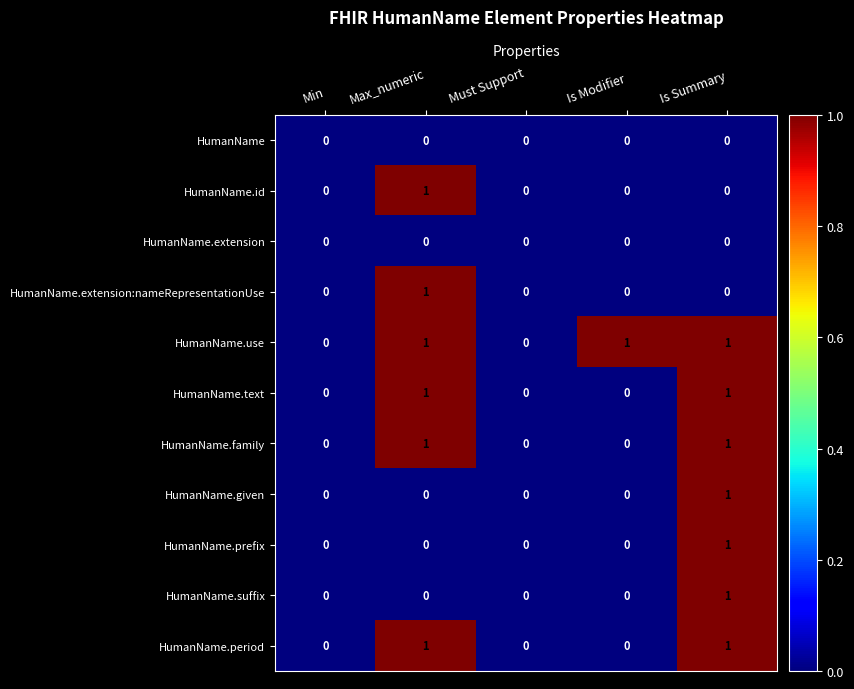

Count the HumanName.prefix values in the range 0 to 1.

5